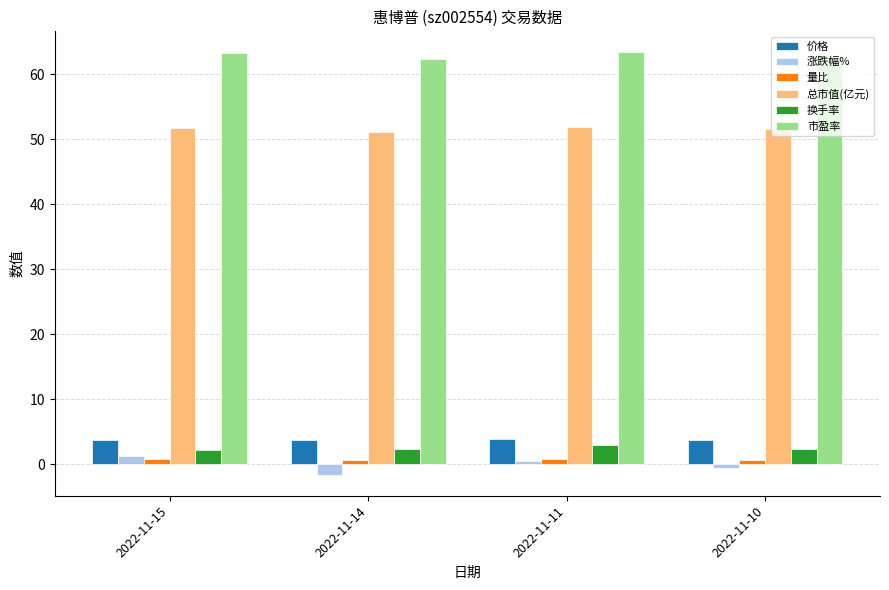

What is the highest value of the 总市值(亿元) series?

51.9